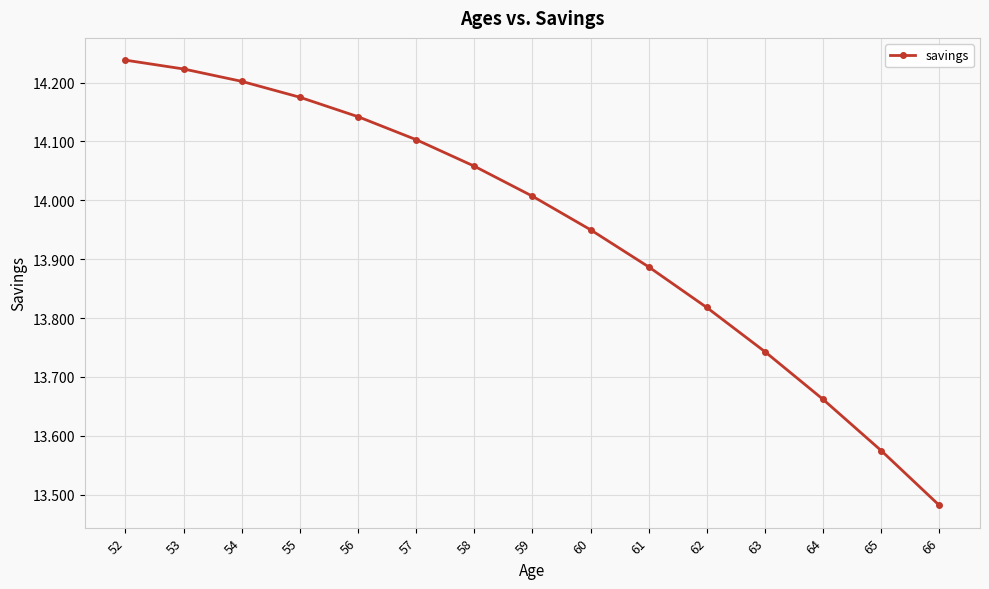

Rank the categories by value from highest to lowest.

52, 53, 54, 55, 56, 57, 58, 59, 60, 61, 62, 63, 64, 65, 66